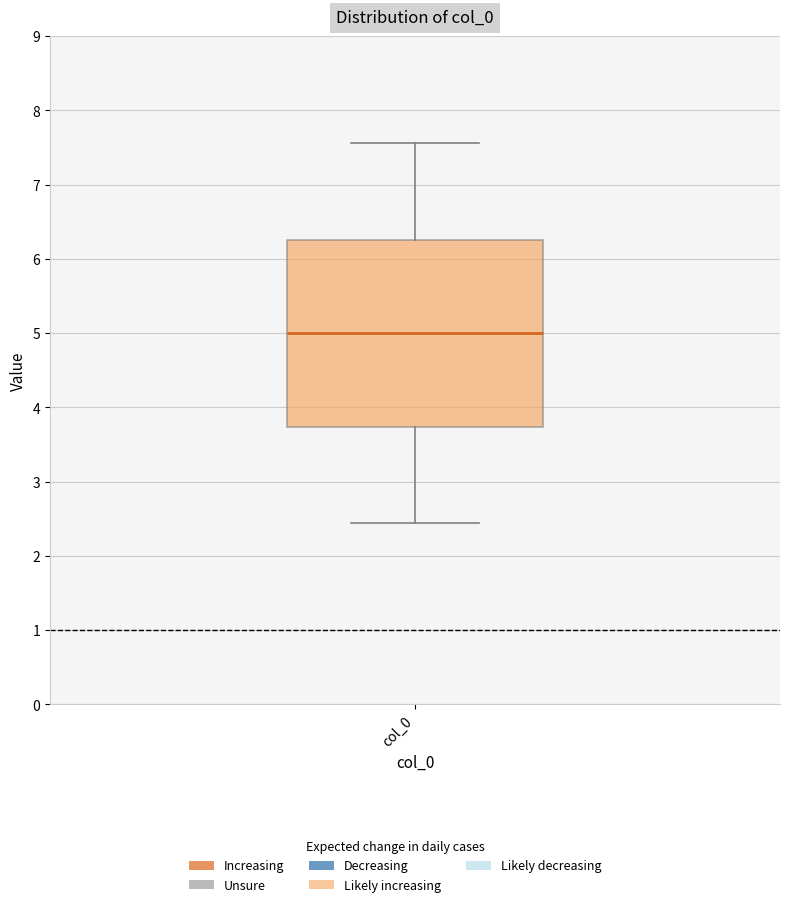

Read this box plot against the y-axis: the position of the median line, the range covered by the box, and the ends of both whiskers. The values are not printed on the chart, so give them approximately, as read against the axis.

median 5.0, box 3.7 to 6.3, whiskers 2.4 to 7.6